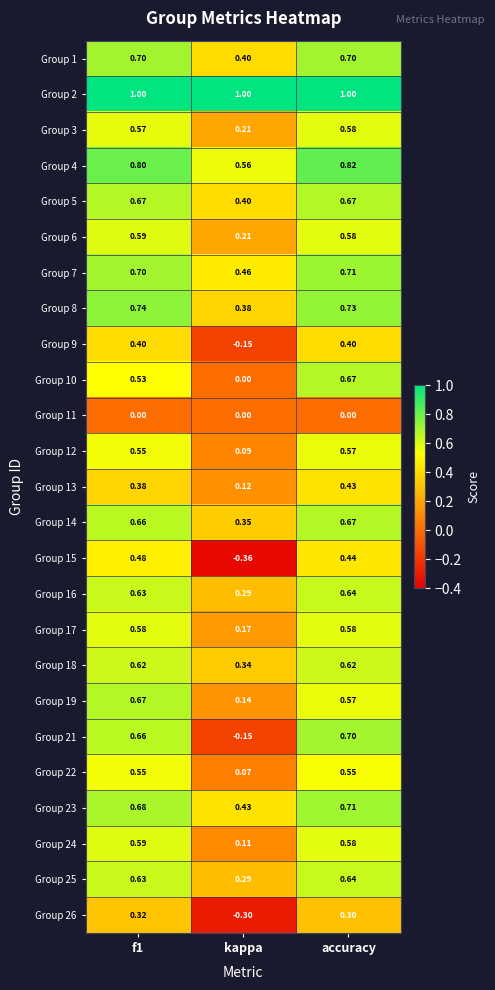

Which label corresponds to the smallest value in the chart?

kappa